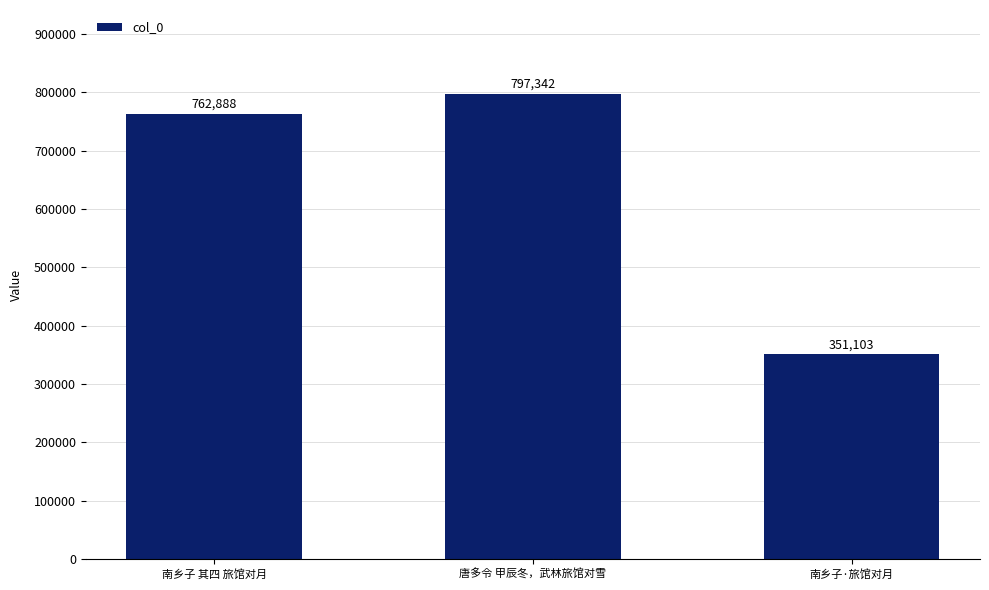

Are the bars horizontal?

No